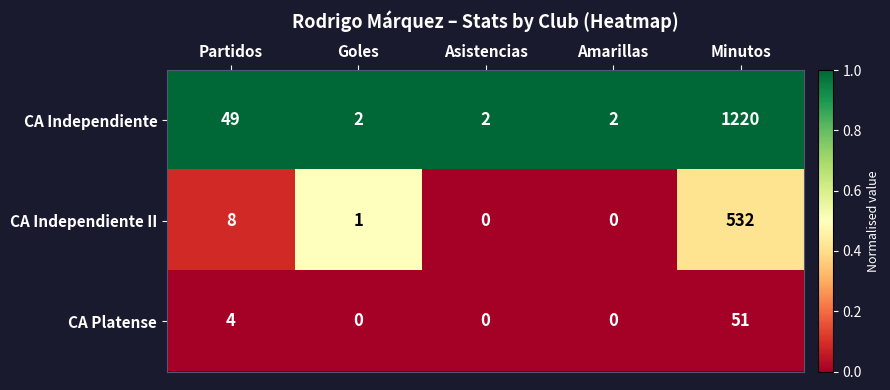

What is the highest value of the CA Independiente II series?

532